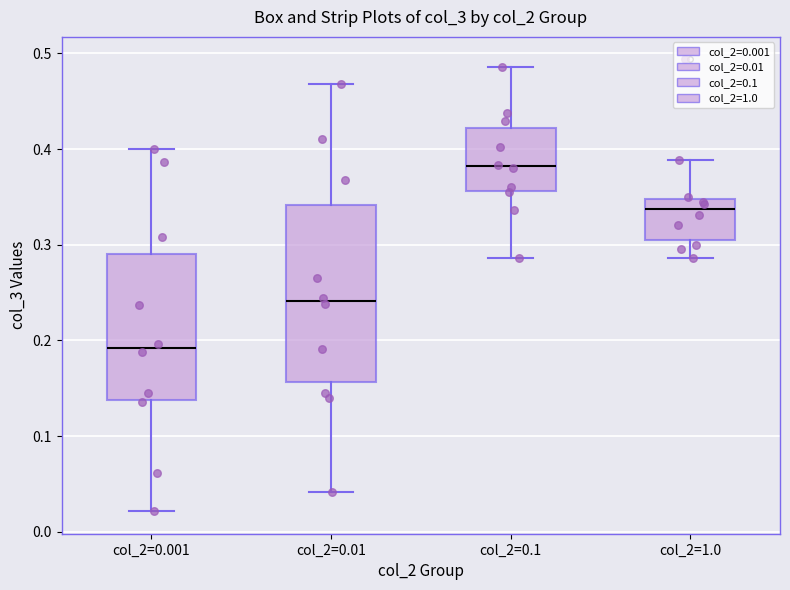

Comparing the boxes themselves (not the whiskers), which one is the tallest?

col_2=0.01